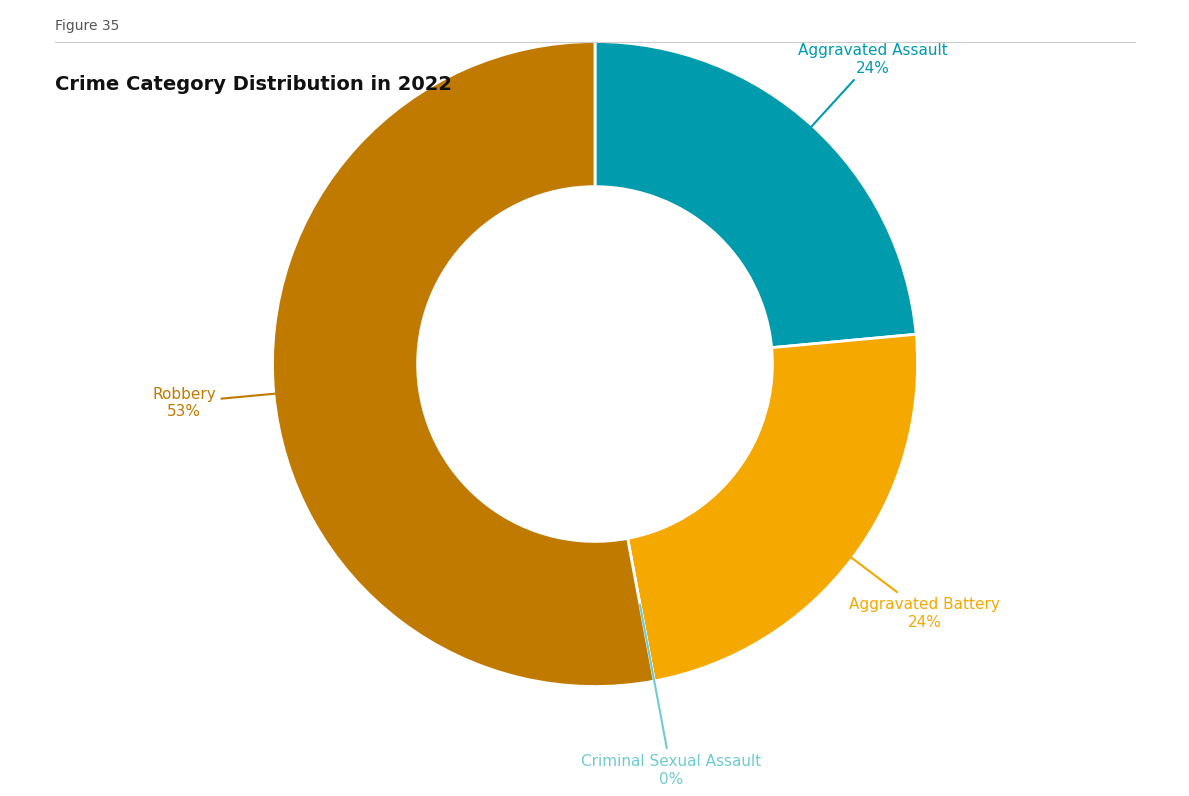

True or false: Criminal Sexual Assault accounts for 9% of the total.

False